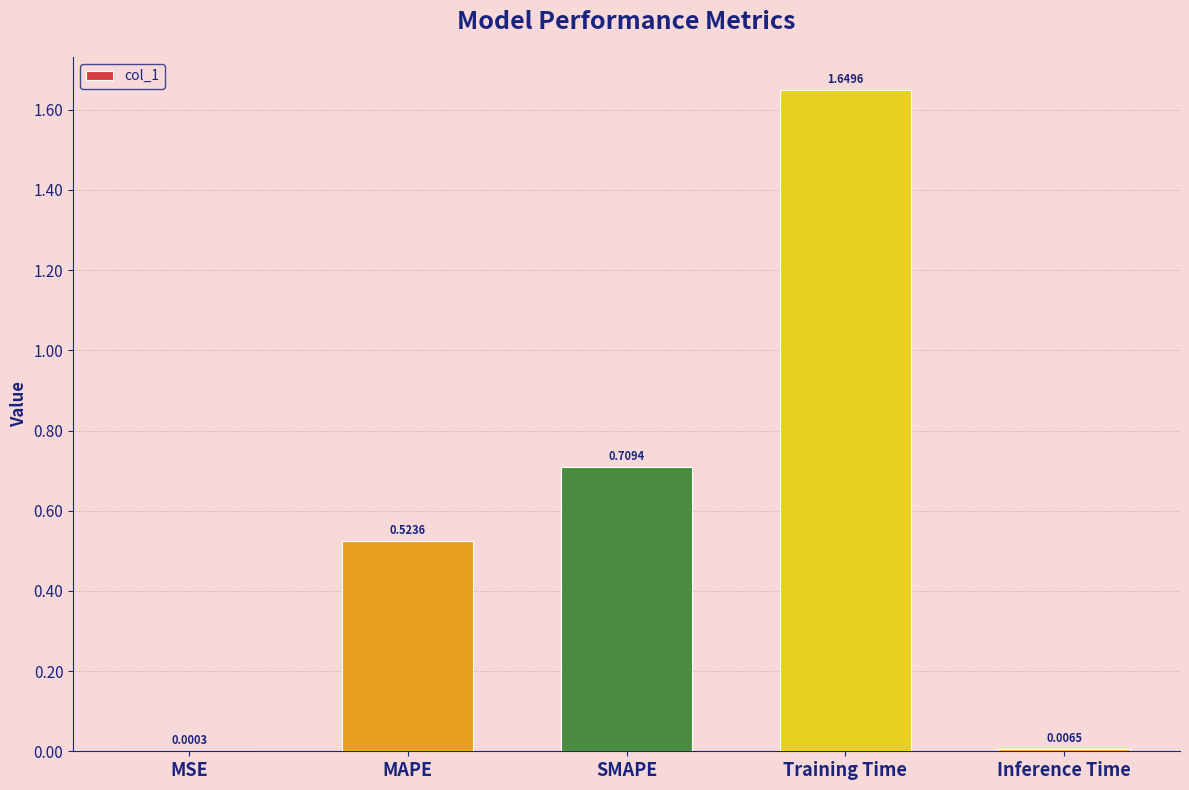

Which category has the highest value across all series?

Training Time